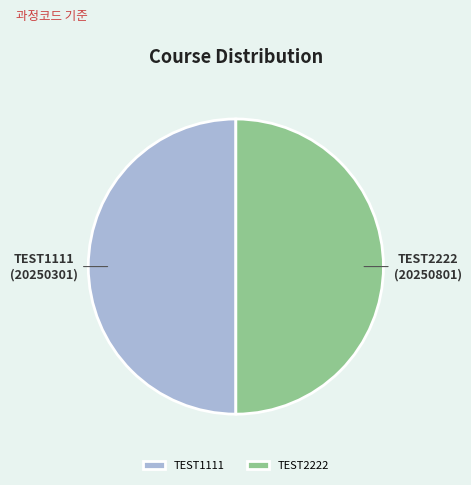

Combined, do TEST1111 and TEST2222 account for over 50%?

Yes